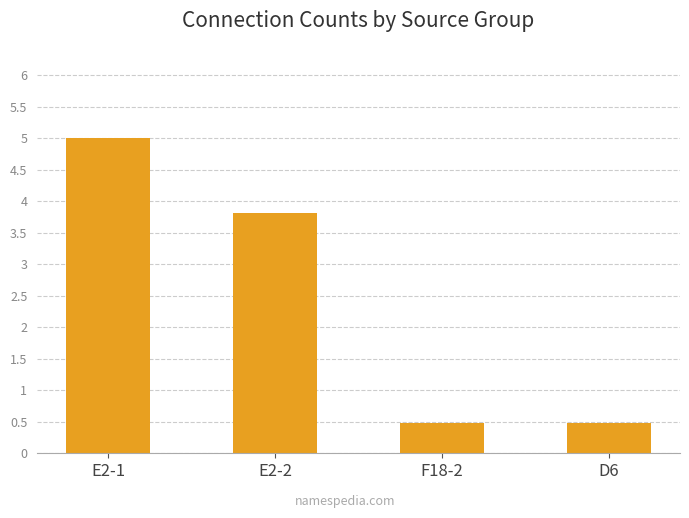

Approximately how many times larger is the value at D6 compared to E2-1?

0.1